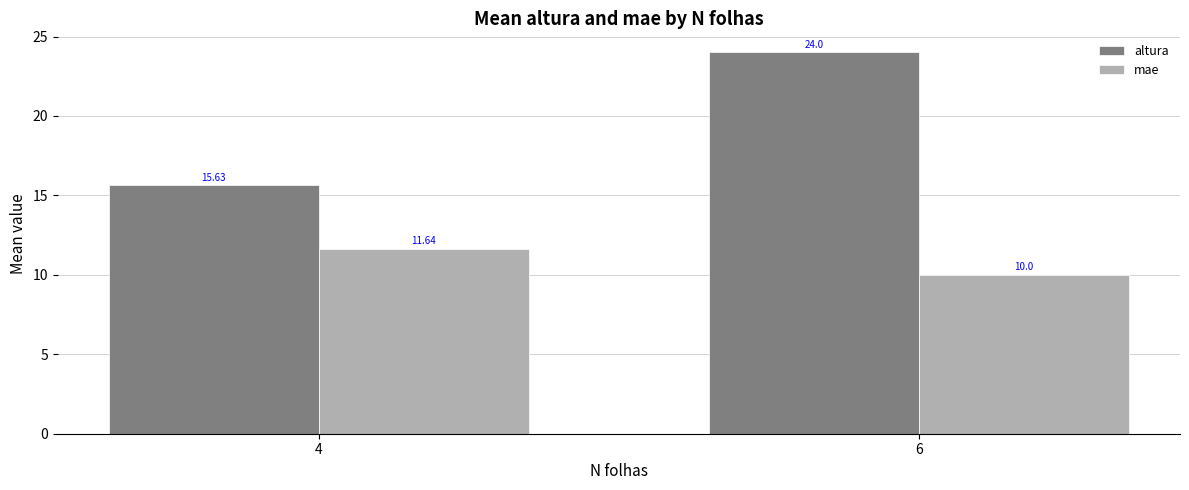

At which category is the sum across all series the highest?

6